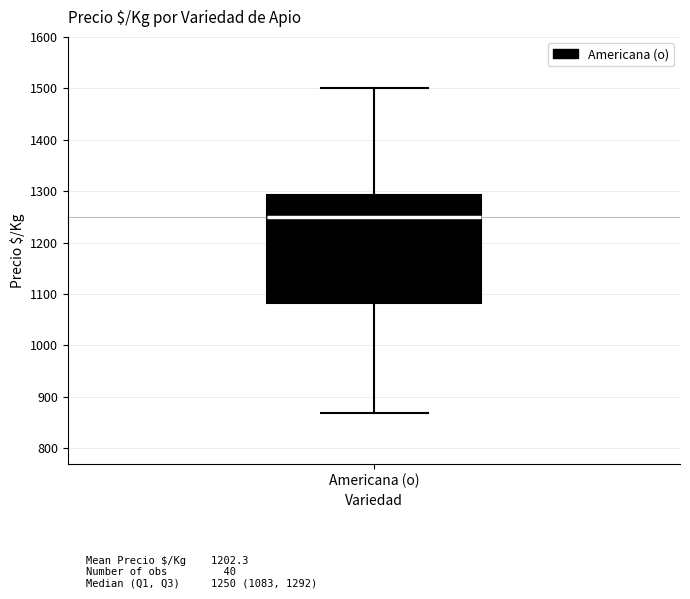

Transcribe this box plot: give where the median line is, the range the box spans, and where the two whiskers end, as read against the y-axis. The values are not printed on the chart, so give them approximately, as read against the axis.

median 1250, box 1080 to 1290, whiskers 870 to 1500